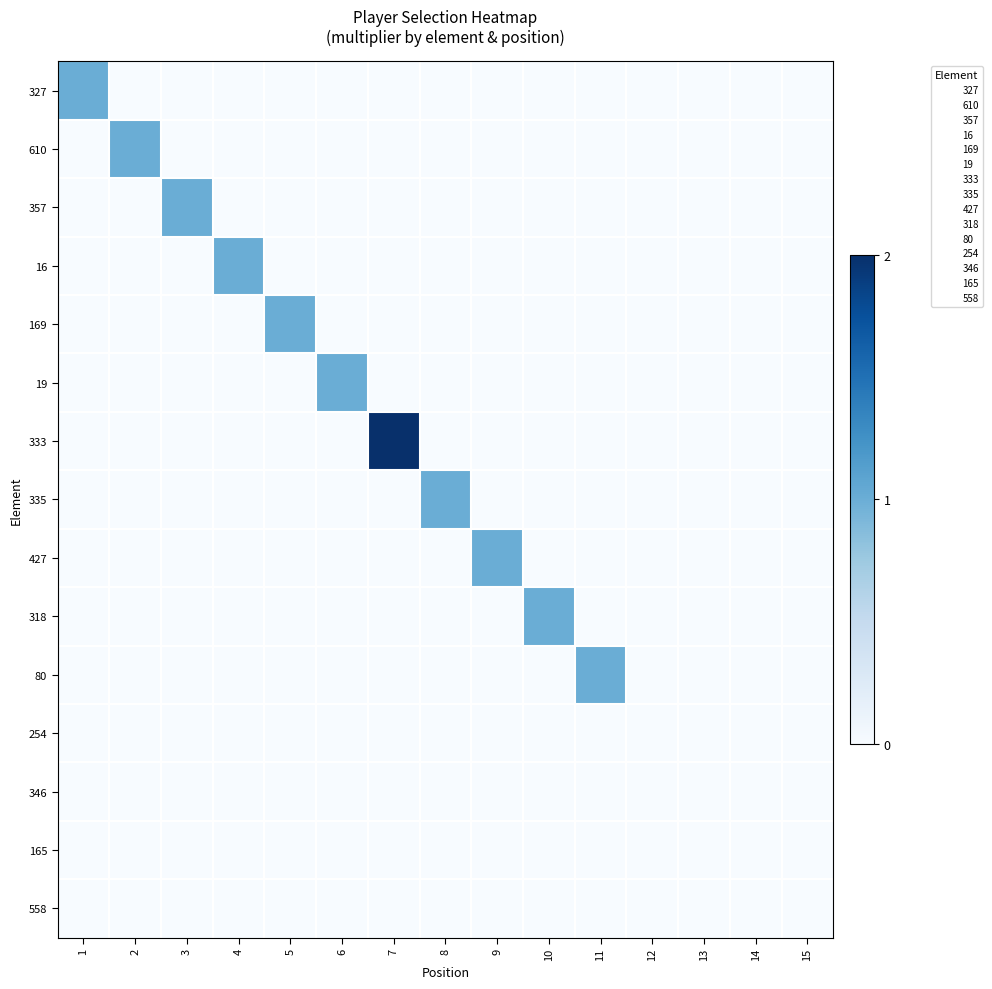

True or false: 335 has a value of 0 at 7.

True